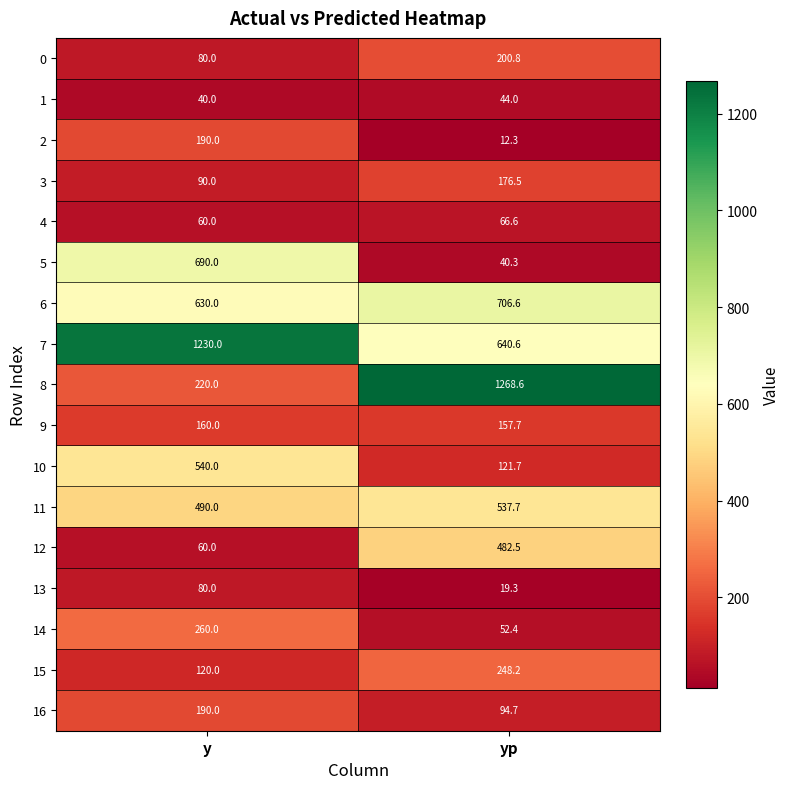

Count the number of categories in the chart.

2